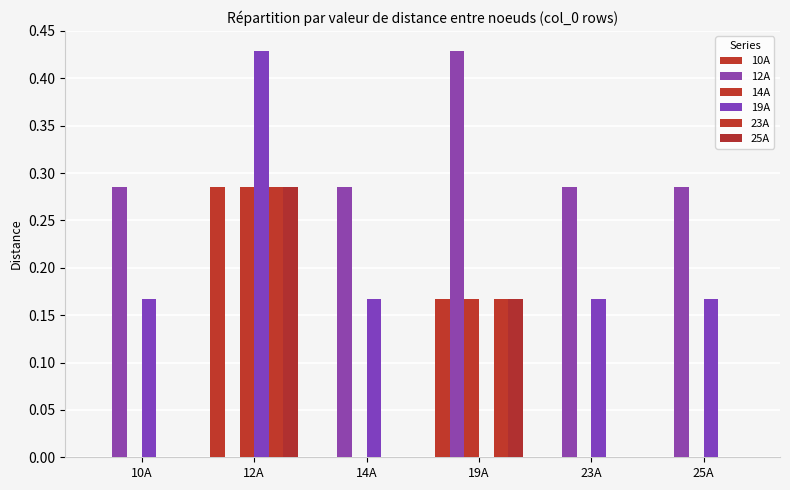

What position from the right is 10A?

6